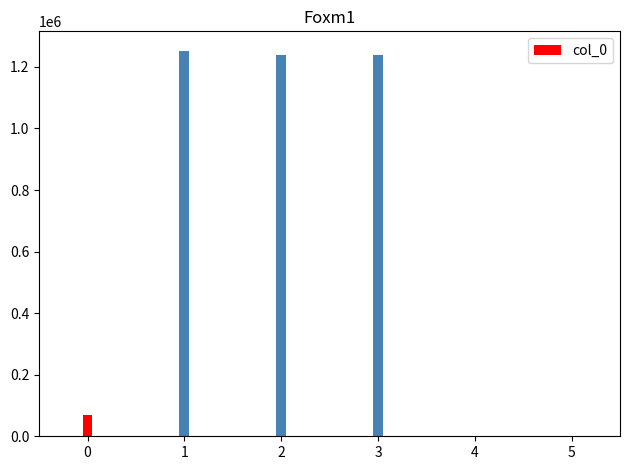

Reading left to right, transcribe all the data shown in this chart.

闰七月二十三夜记梦诗=68751	闰七月二十三夜记梦诗二首=1252833	闰七月二十三夜记梦诗二首 其二=1237997	闰七月二十三夜记梦诗二首 其一=1237996